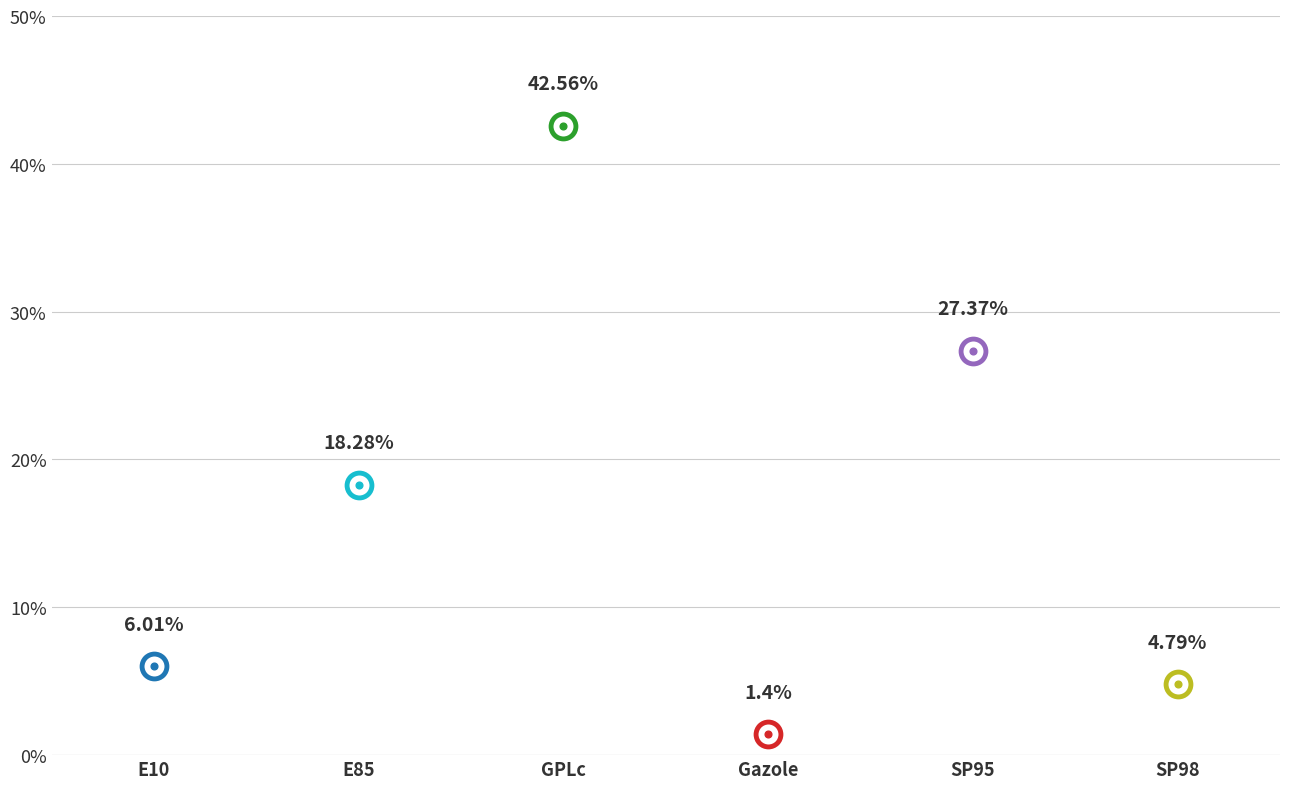

What is the change in value from Gazole to SP95?

+26.0